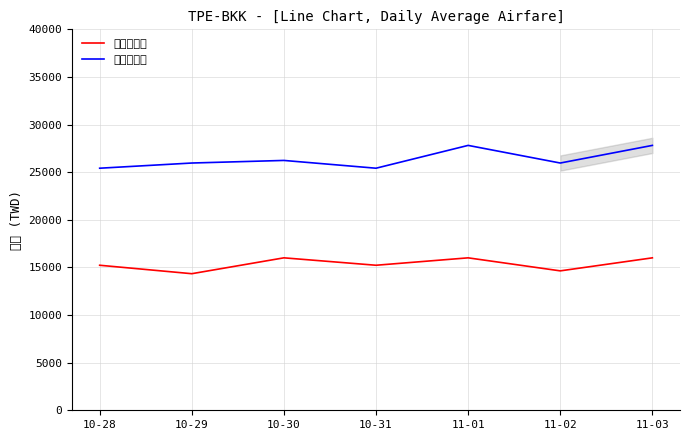

At which label is 經濟艙票價 closest to 15174?

10-28